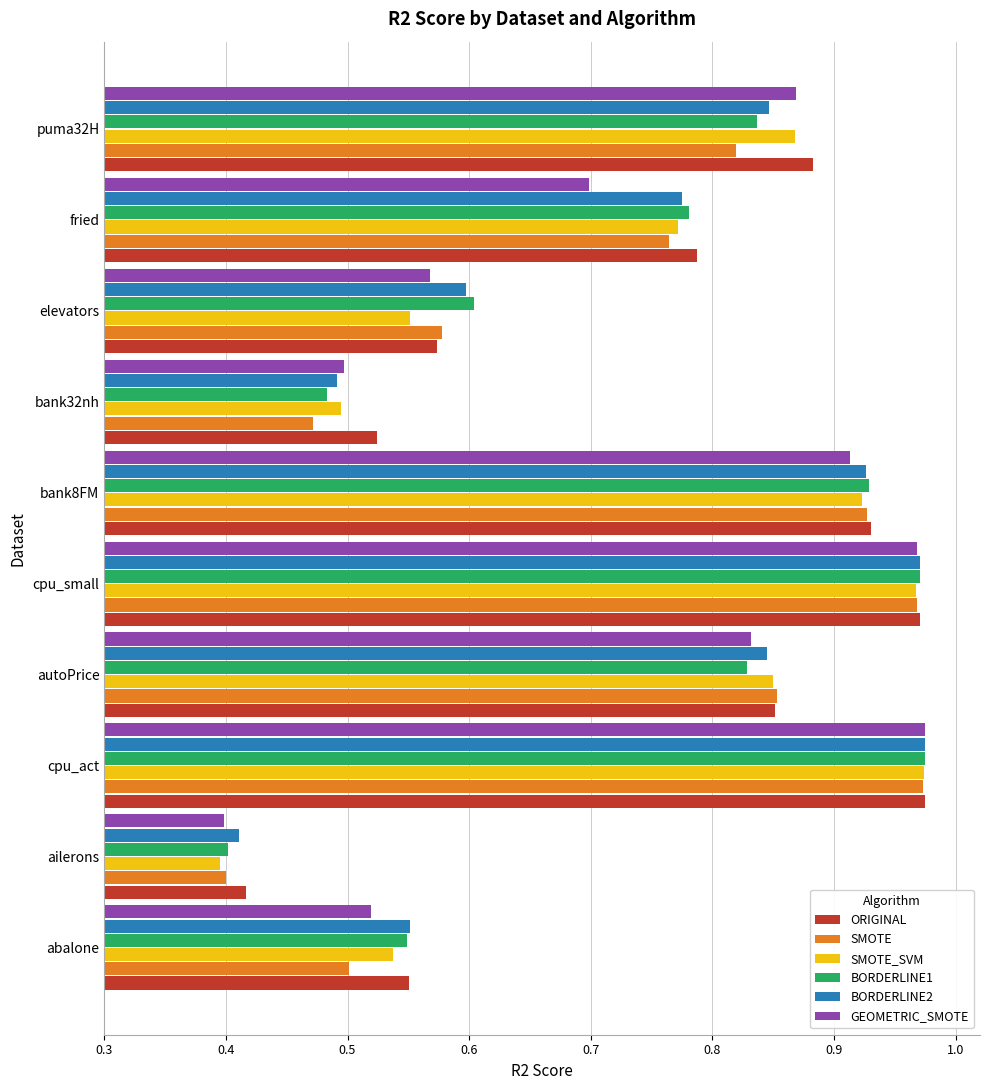

Between cpu_small and bank8FM, which series saw the biggest shift?

GEOMETRIC_SMOTE